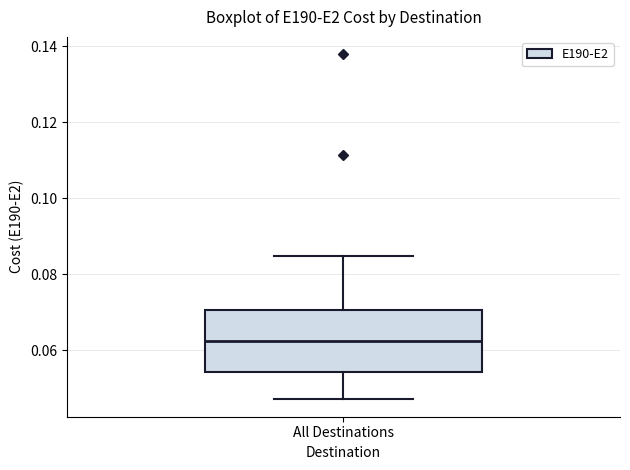

Read this box plot against the y-axis: the position of the median line, the range covered by the box, and the ends of both whiskers. The values are not printed on the chart, so give them approximately, as read against the axis.

median 0.062, box 0.054 to 0.070, whiskers 0.046 to 0.084